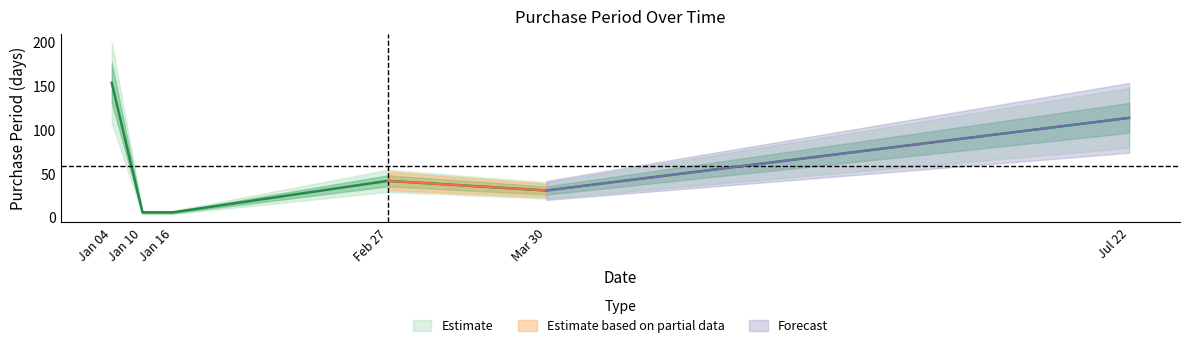

Reading left to right, extract all data points from this chart.

154	6	6	42	31	114